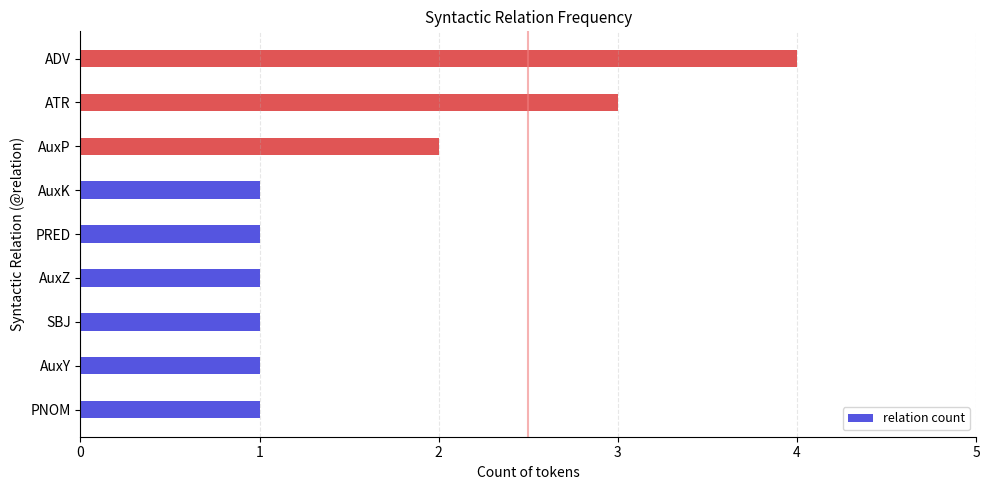

Count the values in the range 1 to 2.

7